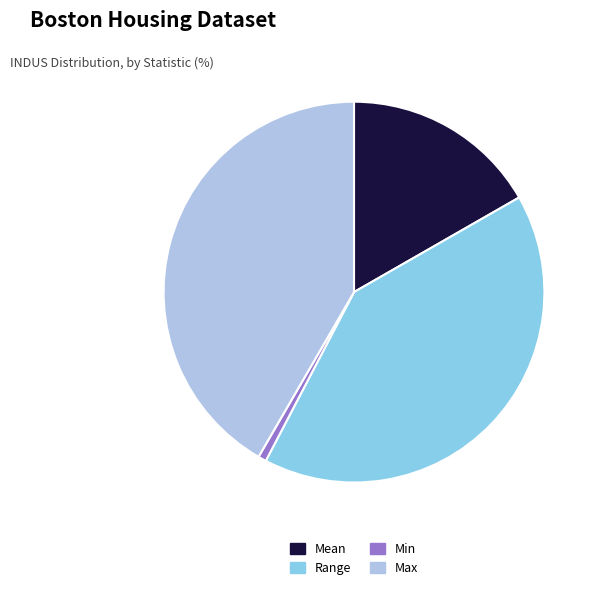

Is the sum of Range and Max greater than half?

Yes